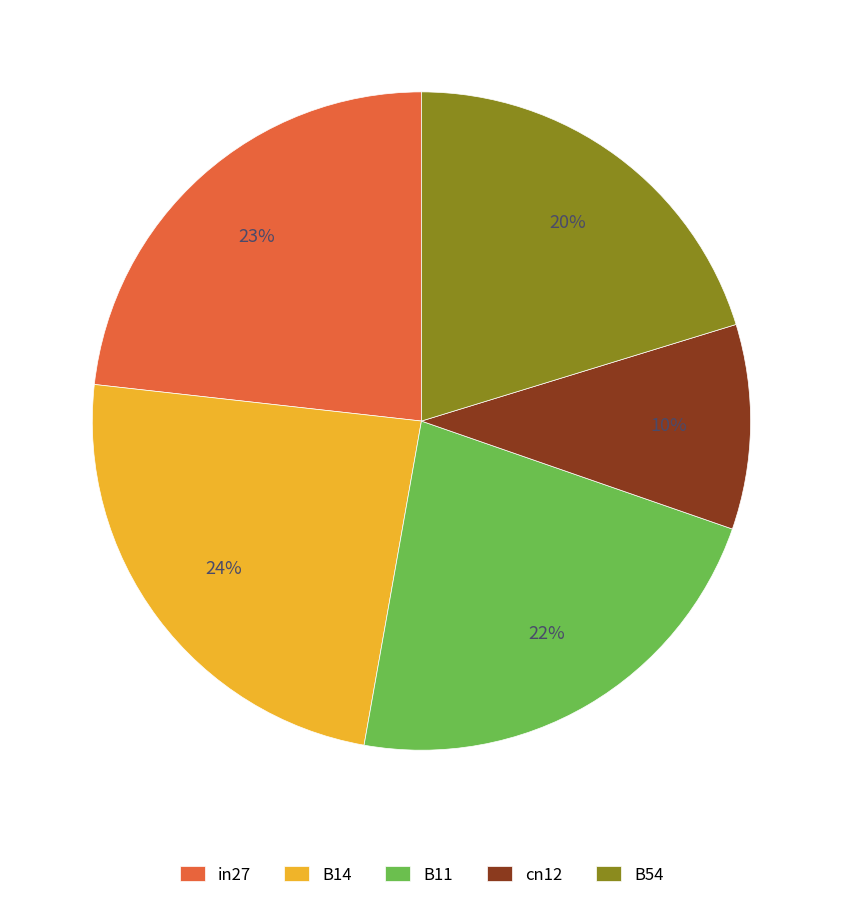

What percentage is the cn12 slice, to the nearest percent?

10%